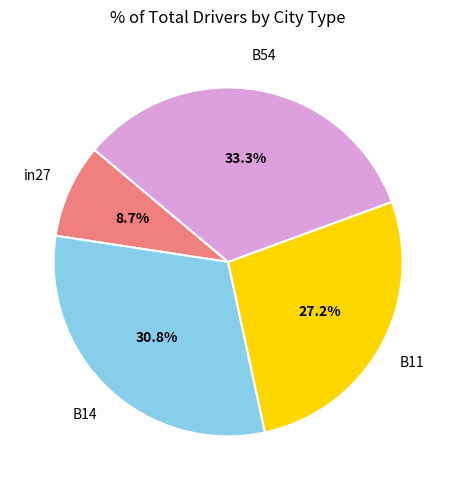

Does B54 account for over 50% of the chart?

No